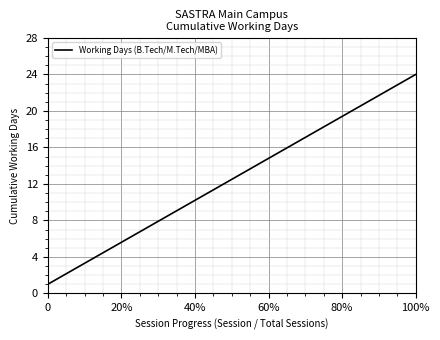

What is the greatest value displayed?

24